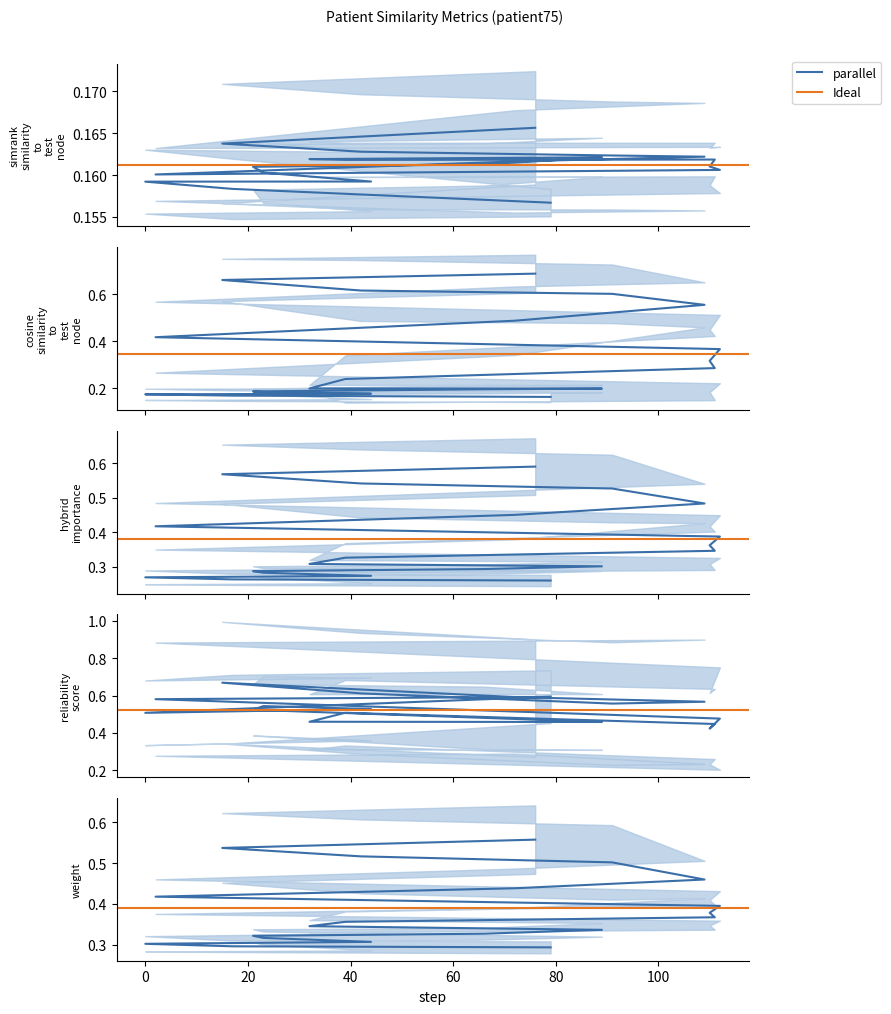

Between 109 and 23, which is larger?

23